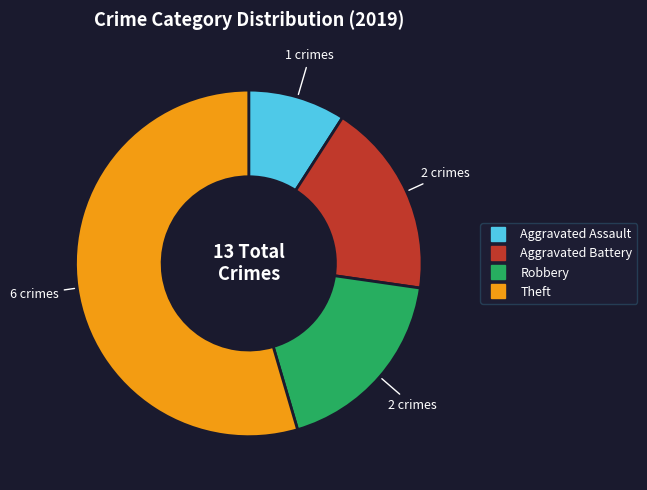

Is there a majority slice in this chart?

Yes